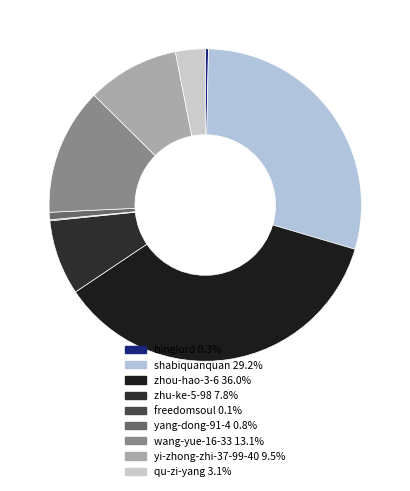

To the nearest percent, what is the difference between the shabiquanquan and qu-zi-yang slice percentages?

26%